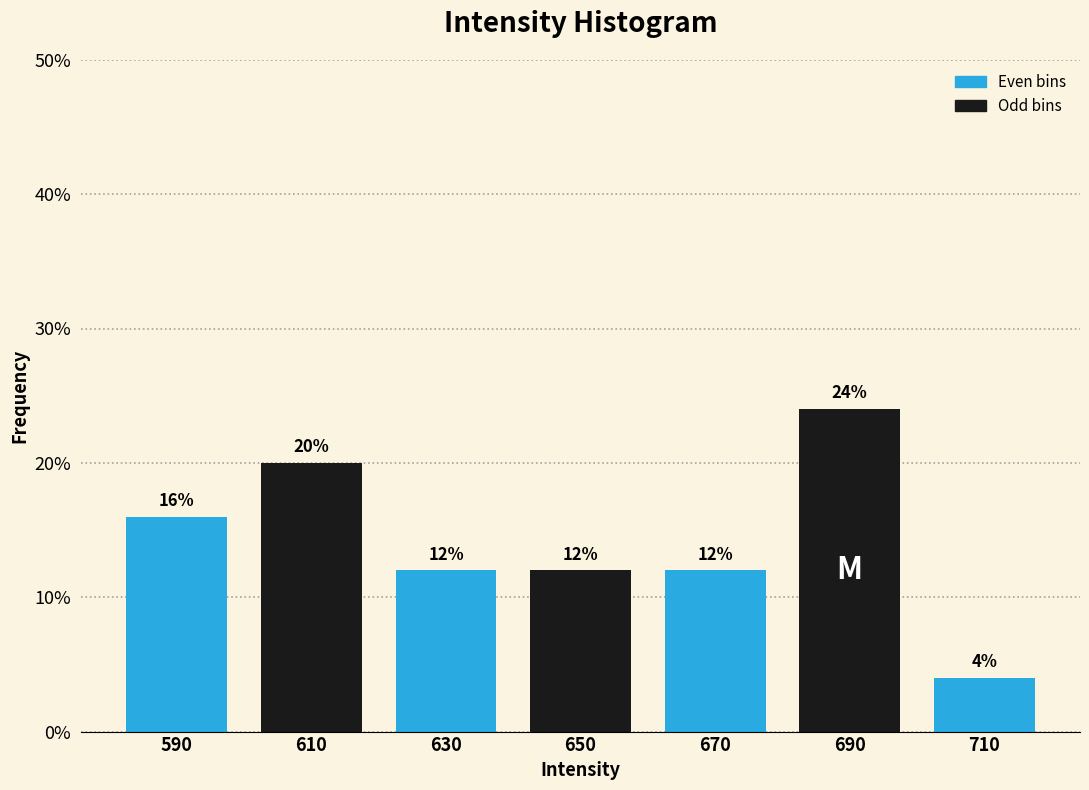

Reading right to left, transcribe all the data shown in this chart.

710=4	690=24	670=12	650=12	630=12	610=20	590=16